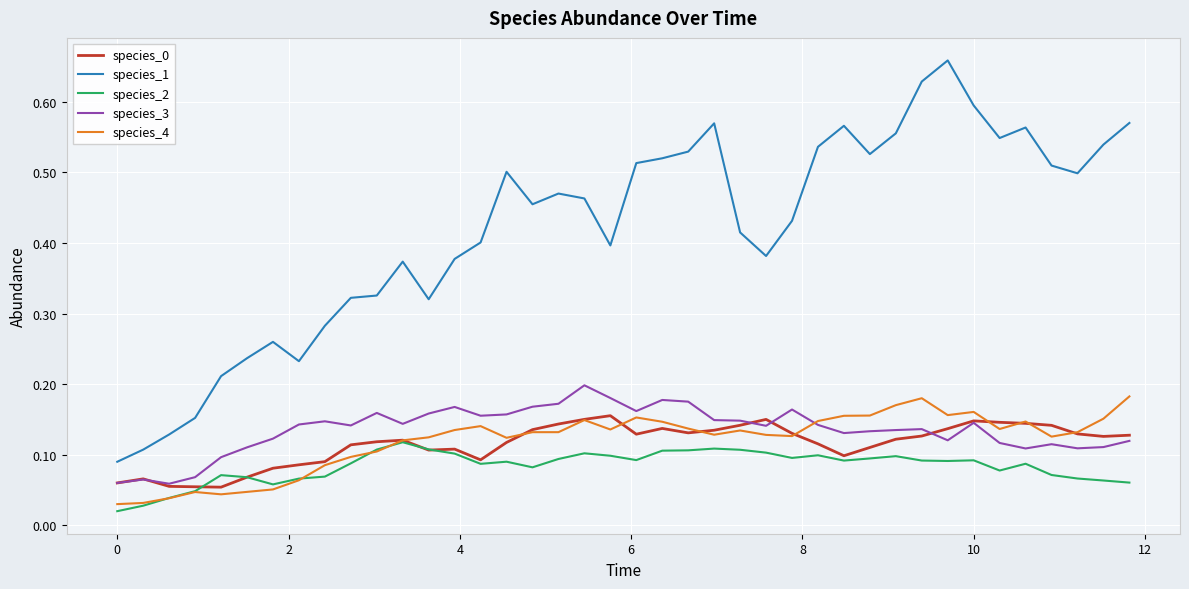

True or false: species_3 has more than 1 points higher than both neighbors.

True